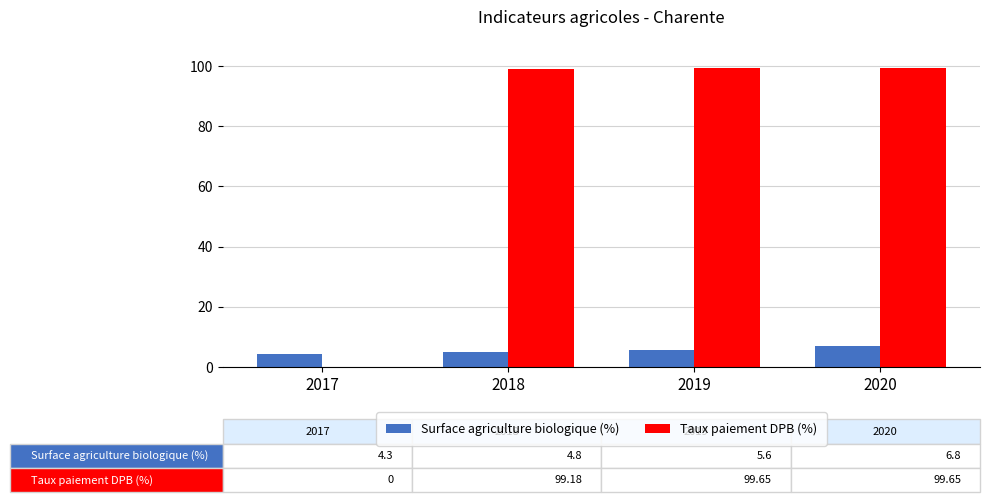

What is the sum of the Surface agriculture biologique (%) values at 2019 and 2018?

10.4